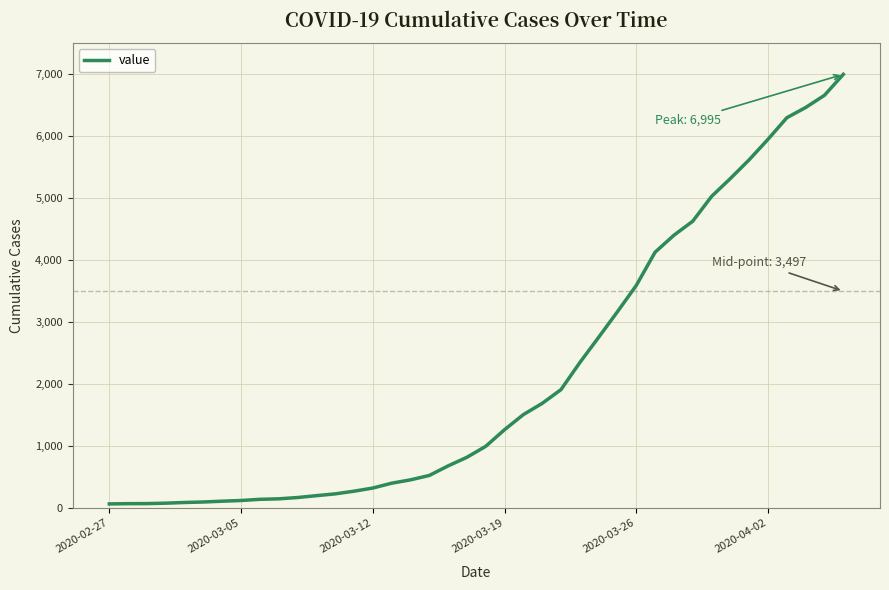

What is the maximum value shown in the chart?

6995